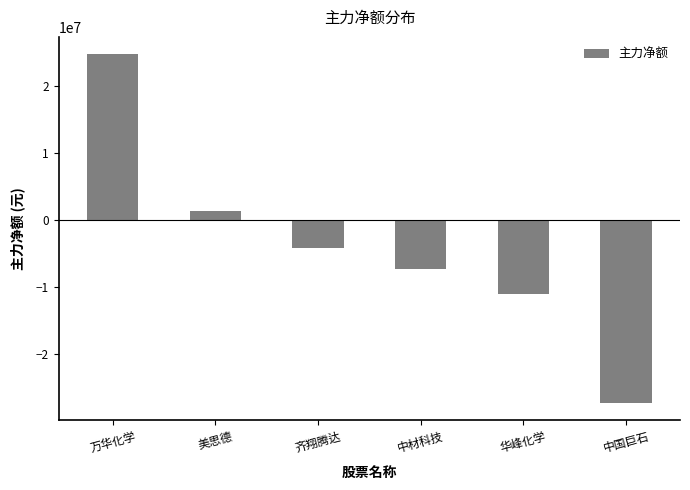

Reading left to right, list all the values displayed in this chart.

万华化学=24655055	美思德=1287437	齐翔腾达=-4149139	中材科技=-7288082	华峰化学=-11052409	中国巨石=-27255259